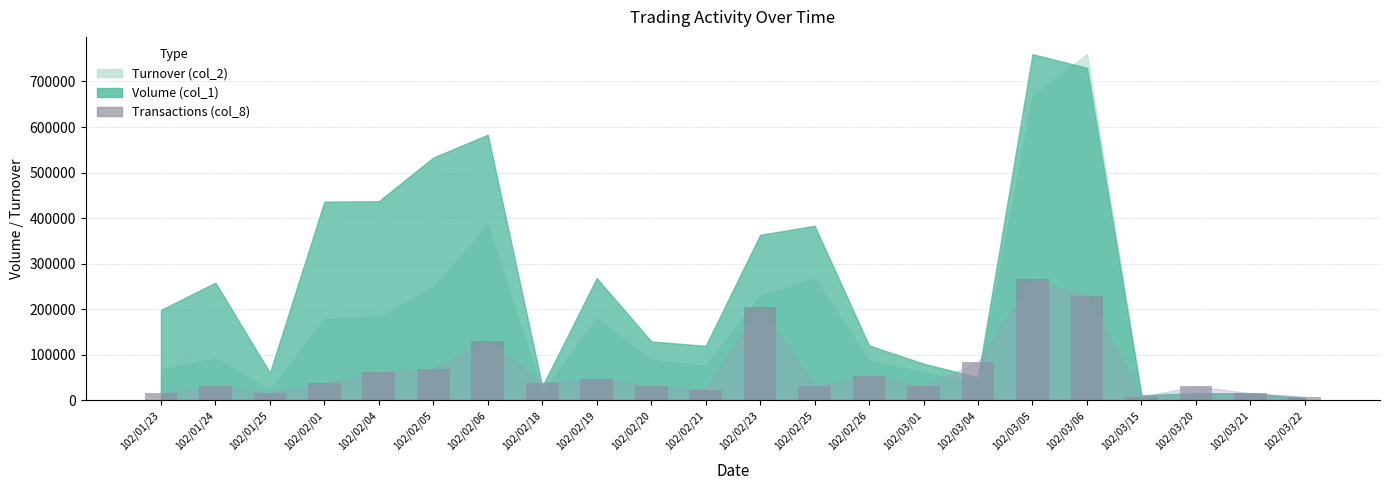

Between 102/02/26 and 102/02/25, which is larger?

102/02/26